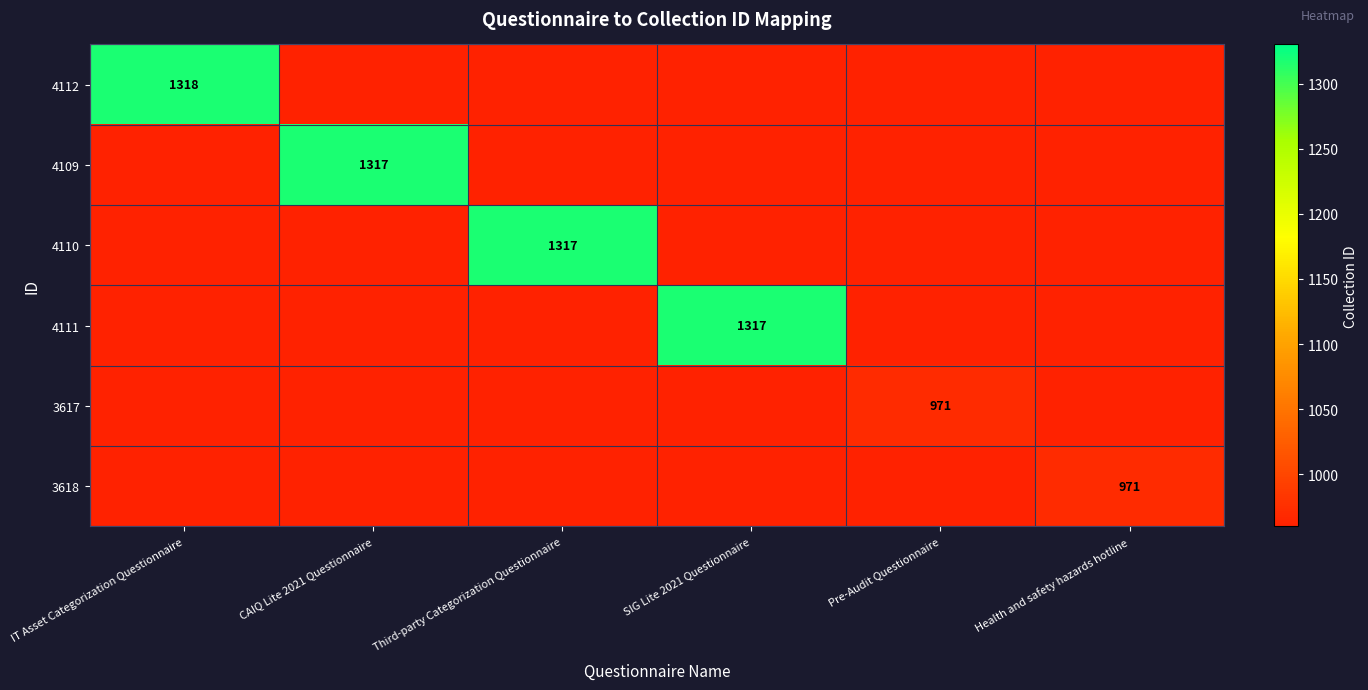

Is it true that 4110 equals 1790 at Third-party Categorization Questionnaire?

False